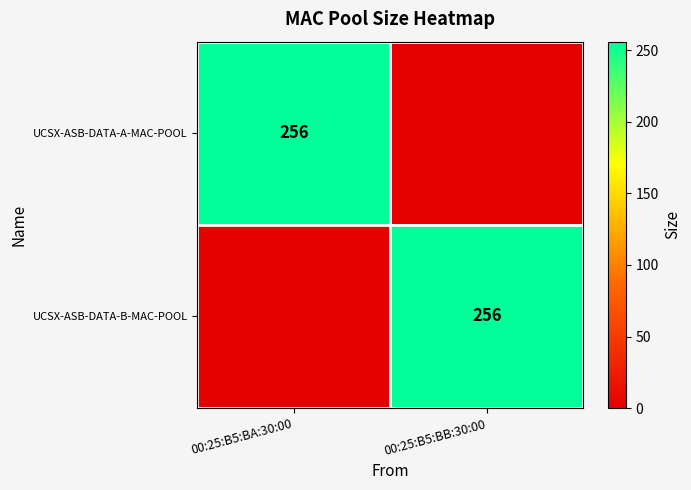

The UCSX-ASB-DATA-A-MAC-POOL series shows 256 at 00:25:B5:BA:30:00. True or false?

True